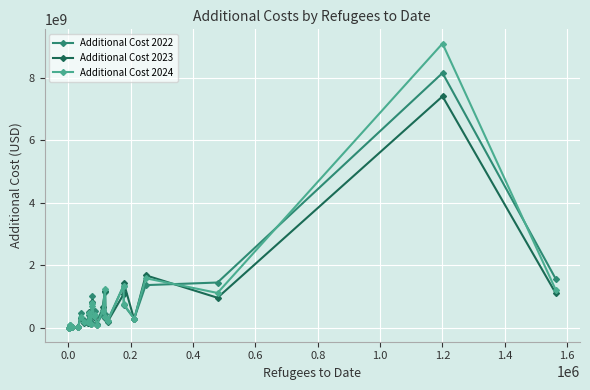

Which series has the largest range (max minus min)?

Additional Cost 2024